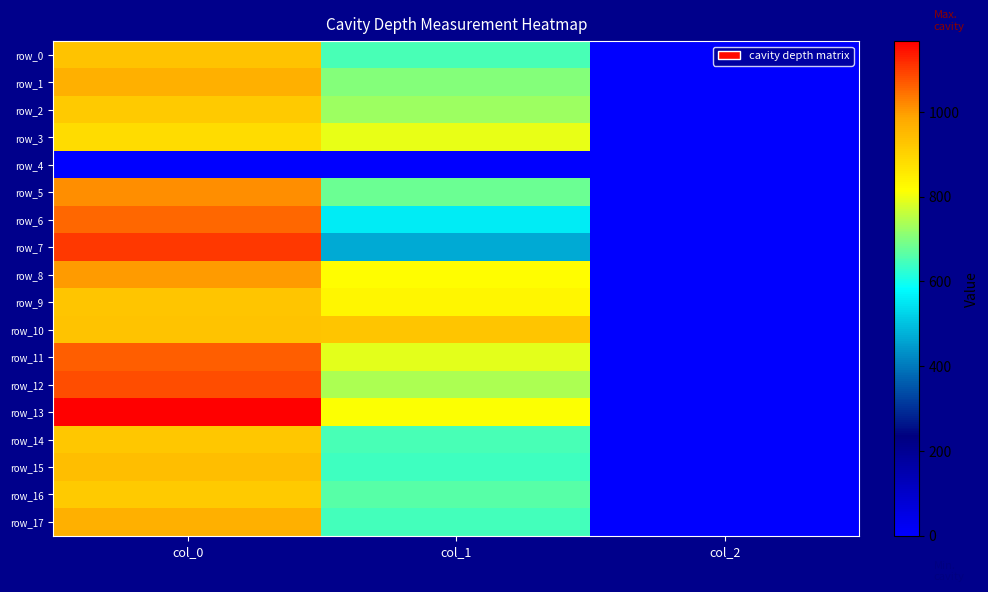

What is the difference between the maximum and minimum values in the row_3 series?

878.0